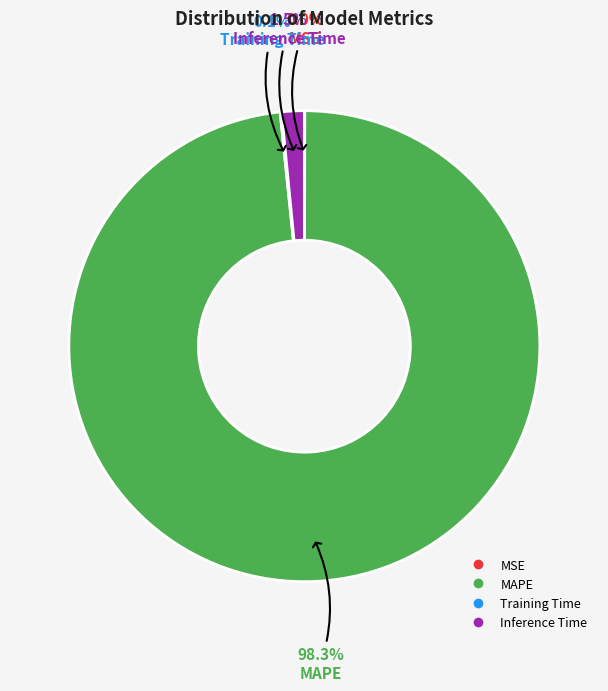

Does any single category account for the majority?

Yes